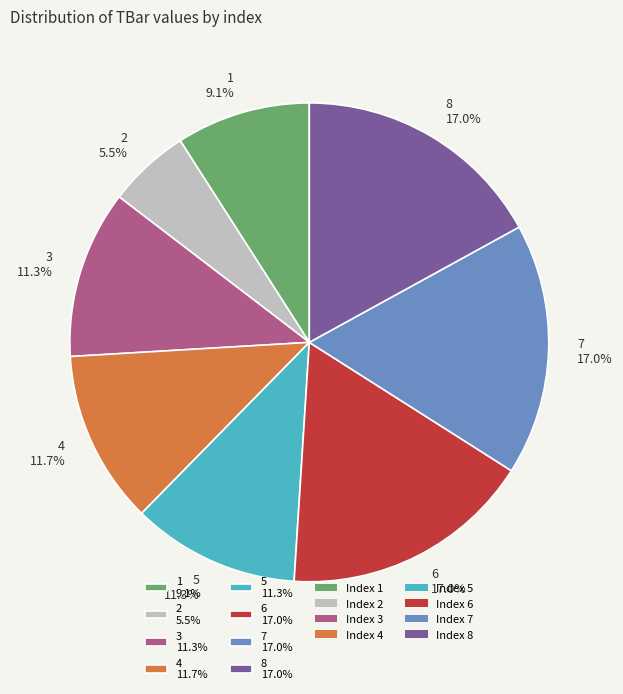

Count the number of slices in the pie.

8